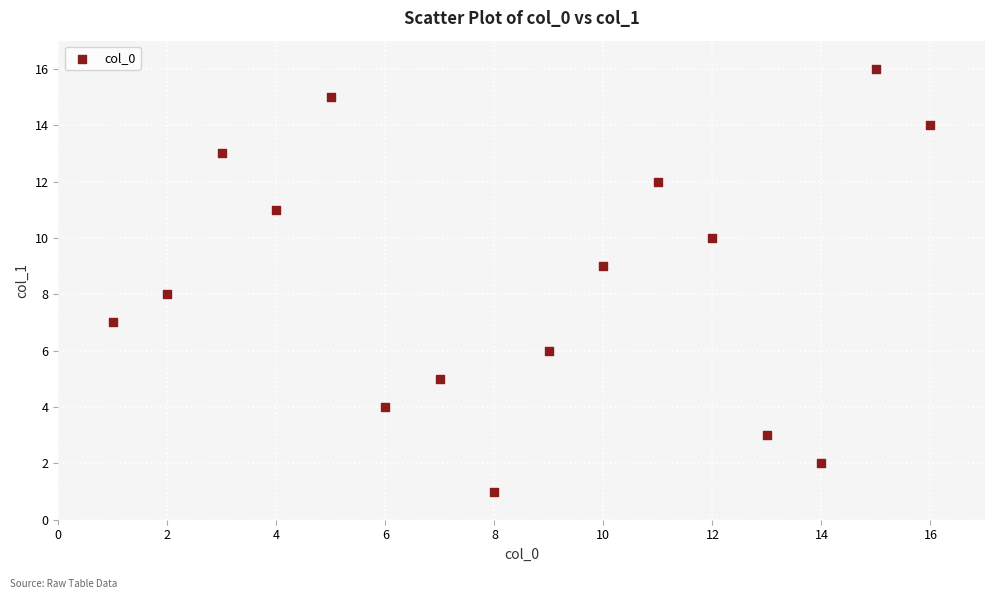

What is the range of Y values (max minus min)?

15